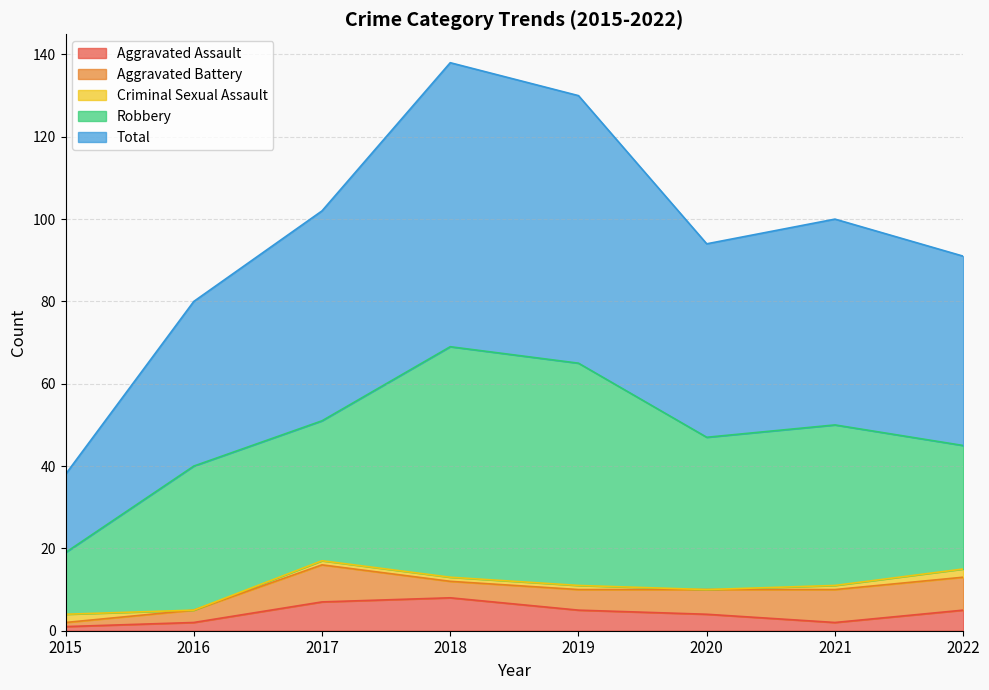

Which label corresponds to the smallest value in the chart?

2016